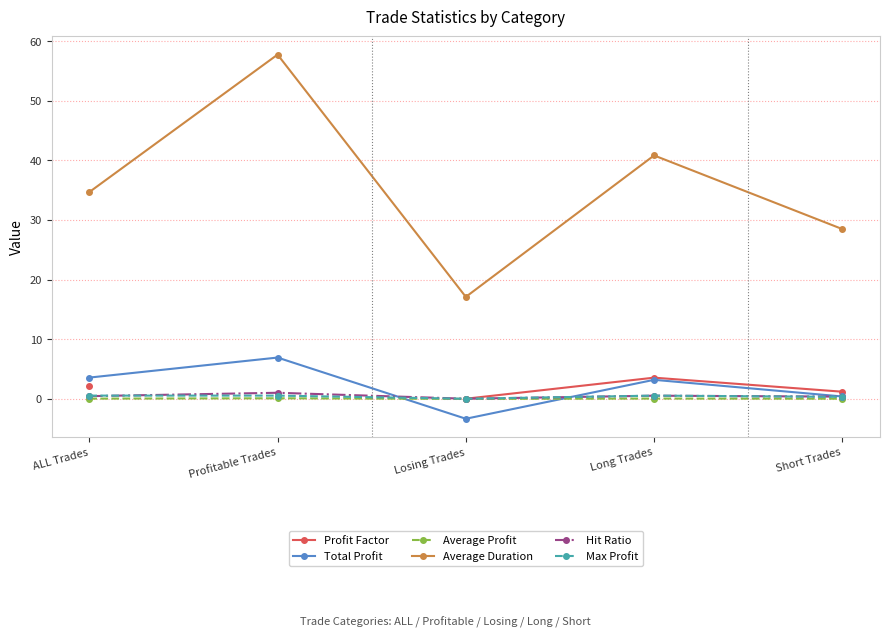

What is the label of the 5th point from the left?

Short Trades